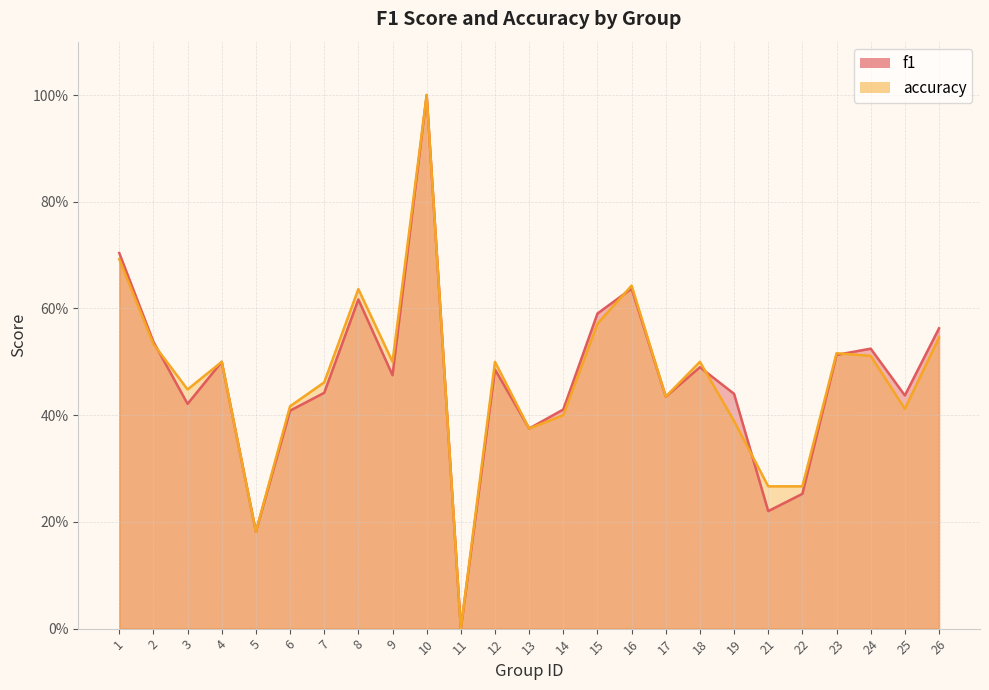

Is it true that f1 equals 0.6 at 16?

True